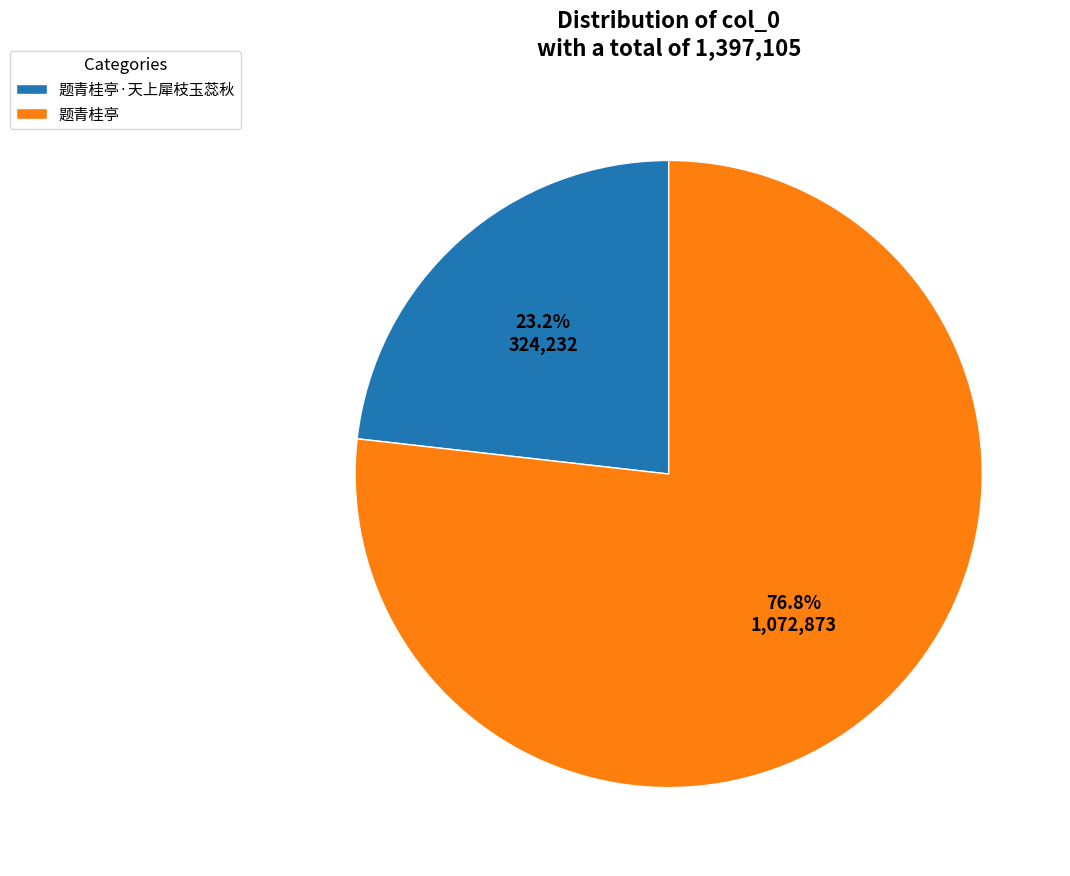

What is the smallest slice in the pie chart?

题青桂亭·天上犀枝玉蕊秋